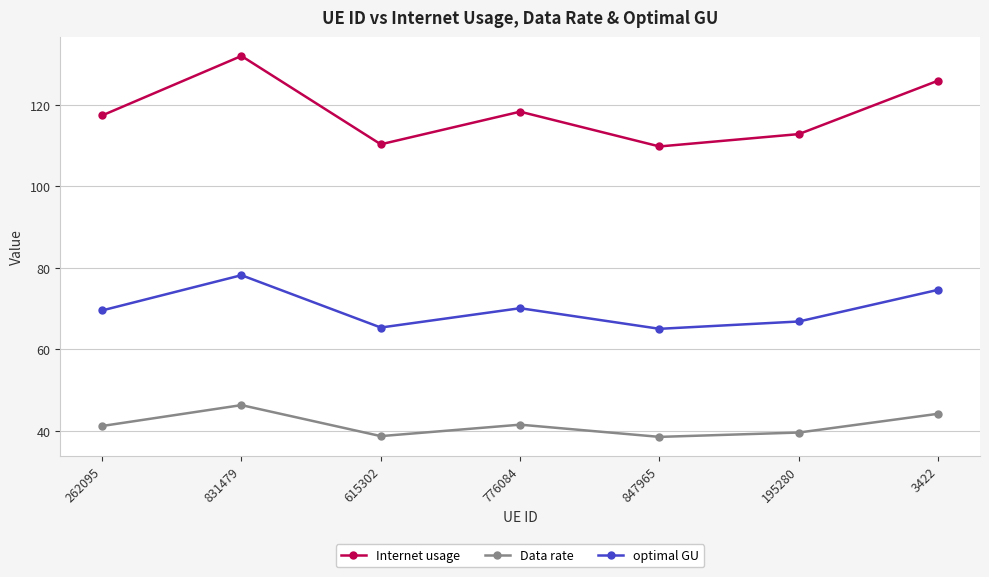

Is it true that optimal GU equals 27.6 at 3422?

False